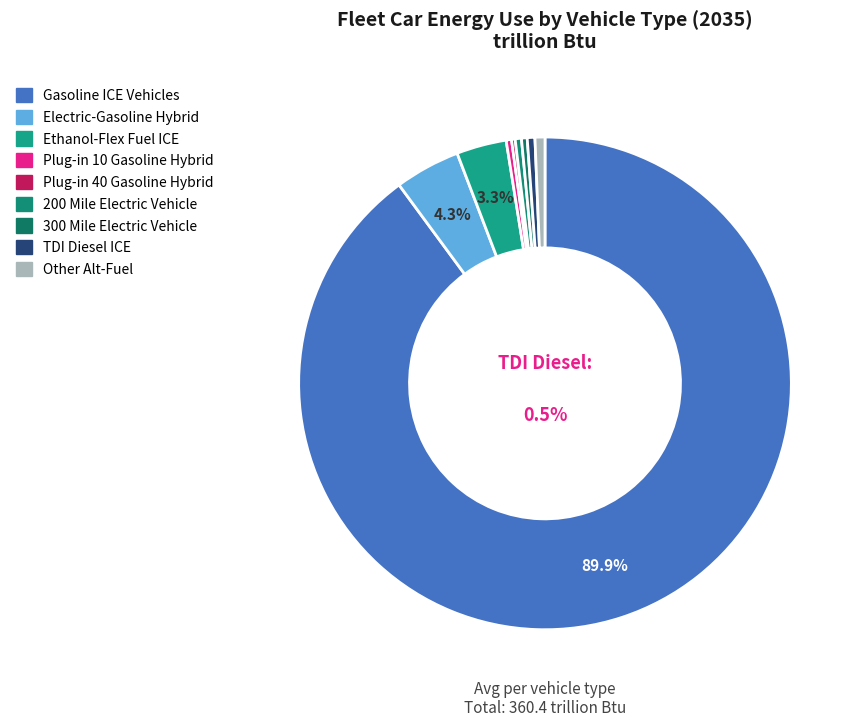

Is it true that Ethanol-Flex Fuel ICE is 17% of the pie?

False